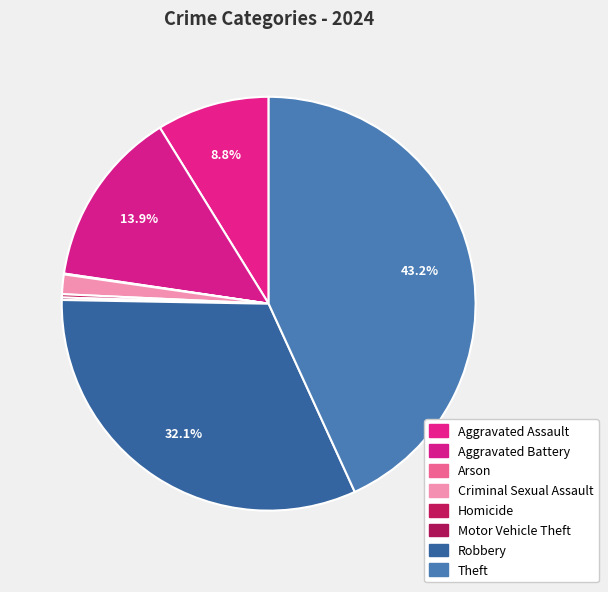

Rank the categories by value from lowest to highest.

Arson, Motor Vehicle Theft, Homicide, Criminal Sexual Assault, Aggravated Assault, Aggravated Battery, Robbery, Theft